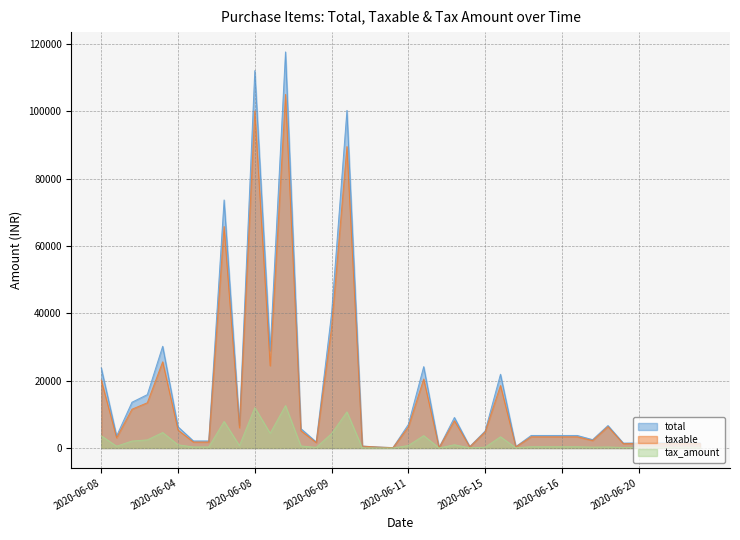

True or false: total has a value of 11733.9 at 2020-06-08.

False